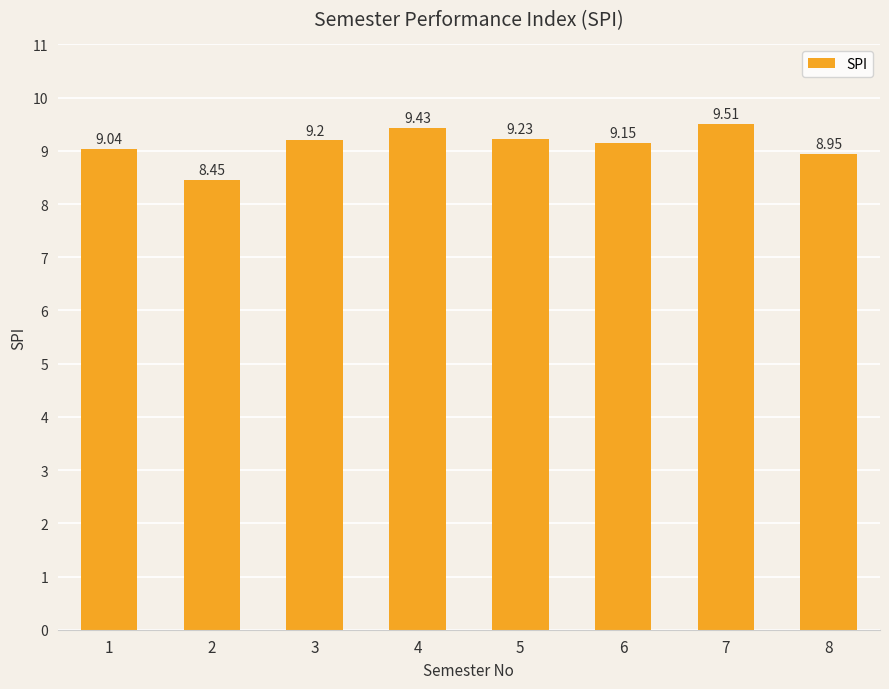

Between 5 and 7, which is larger?

7